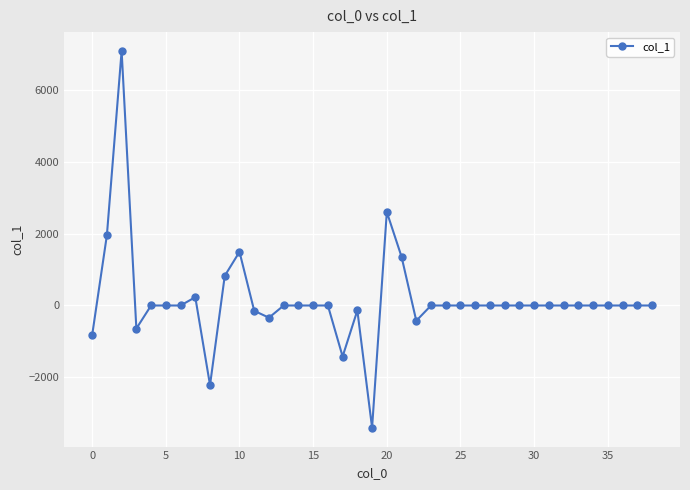

What is the maximum value shown in the chart?

7082.1